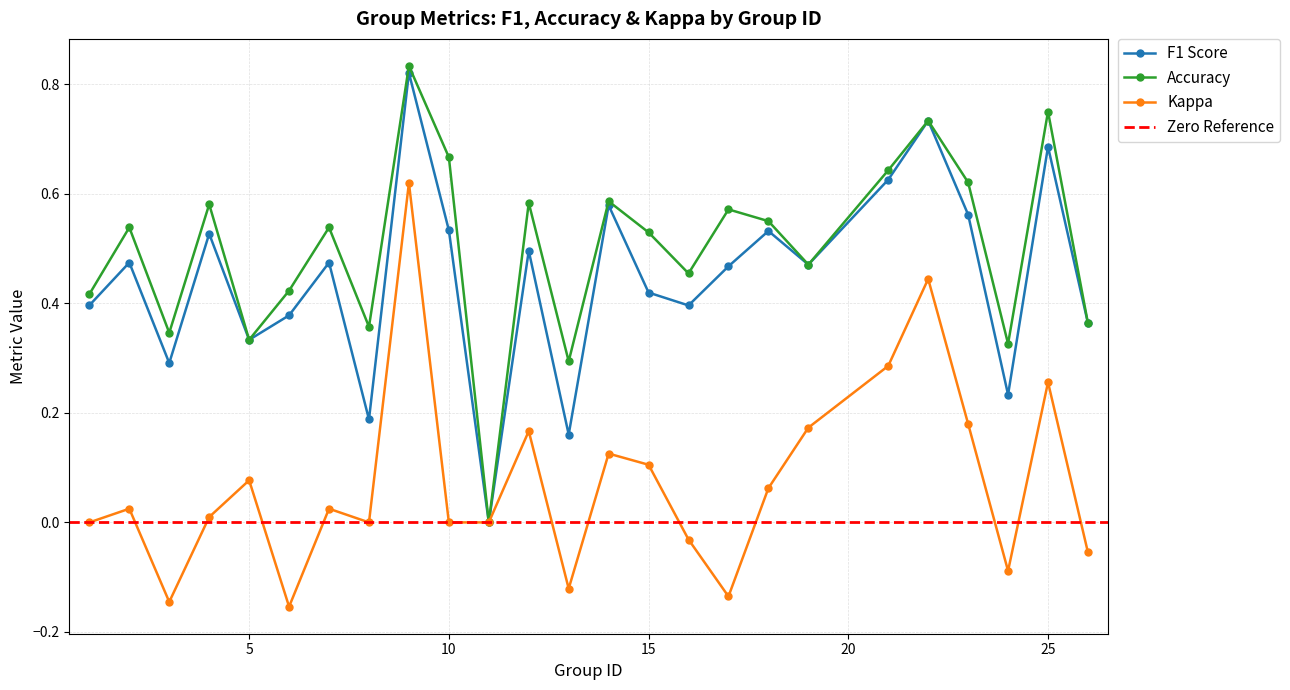

Between 18 and 22, which series saw the biggest shift?

kappa